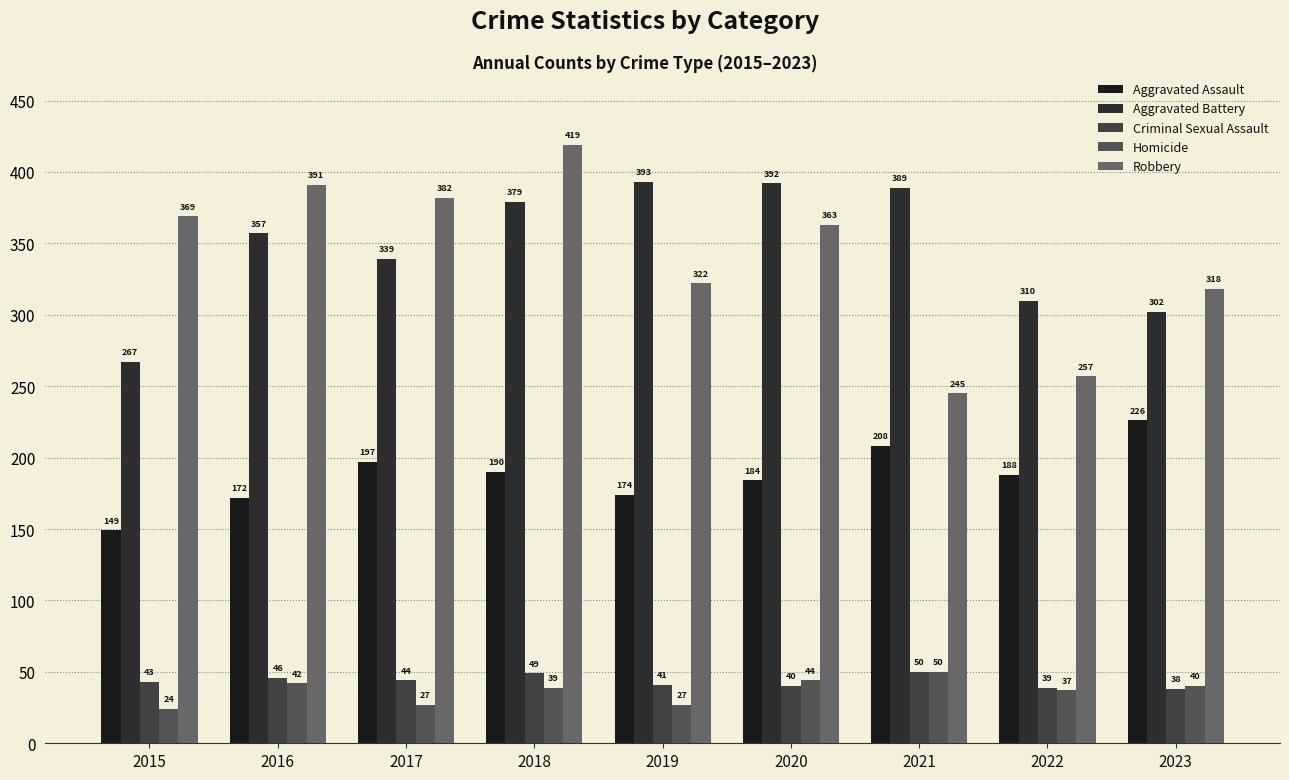

How many bars are there in each group?

5